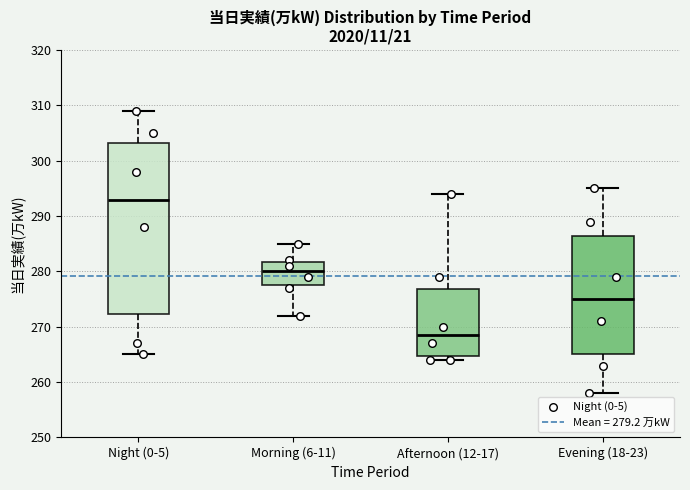

Reading left to right, transcribe this box plot: for each box, give where its median line is, the range the box spans, and where its two whiskers end, as read against the y-axis. The values are not printed on the chart, so give them approximately, as read against the axis.

Night (0-5): median 293, box 272 to 303, whiskers 265 to 309
Morning (6-11): median 280, box 278 to 282, whiskers 272 to 285
Afternoon (12-17): median 269, box 265 to 277, whiskers 264 to 294
Evening (18-23): median 275, box 265 to 287, whiskers 258 to 295